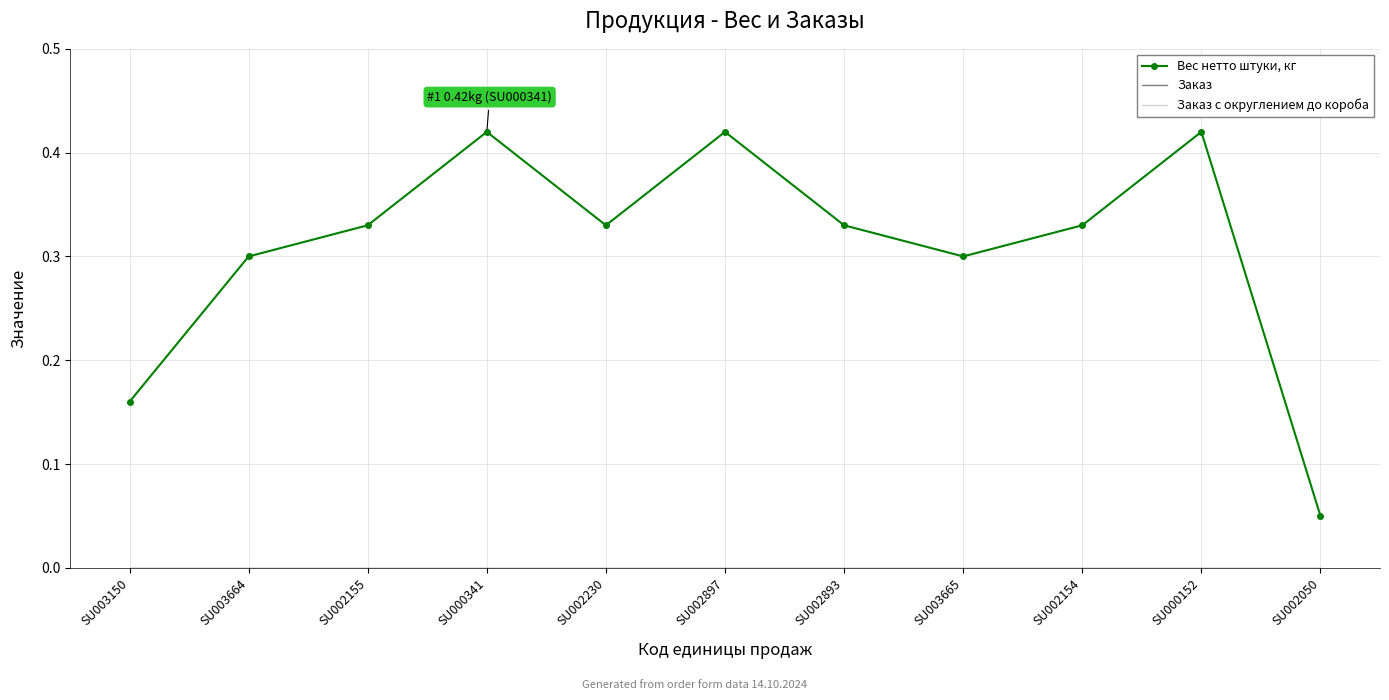

Rank the series by their maximum value, from highest to lowest.

Вес нетто штуки, кг, Заказ, Заказ с округлением до короба